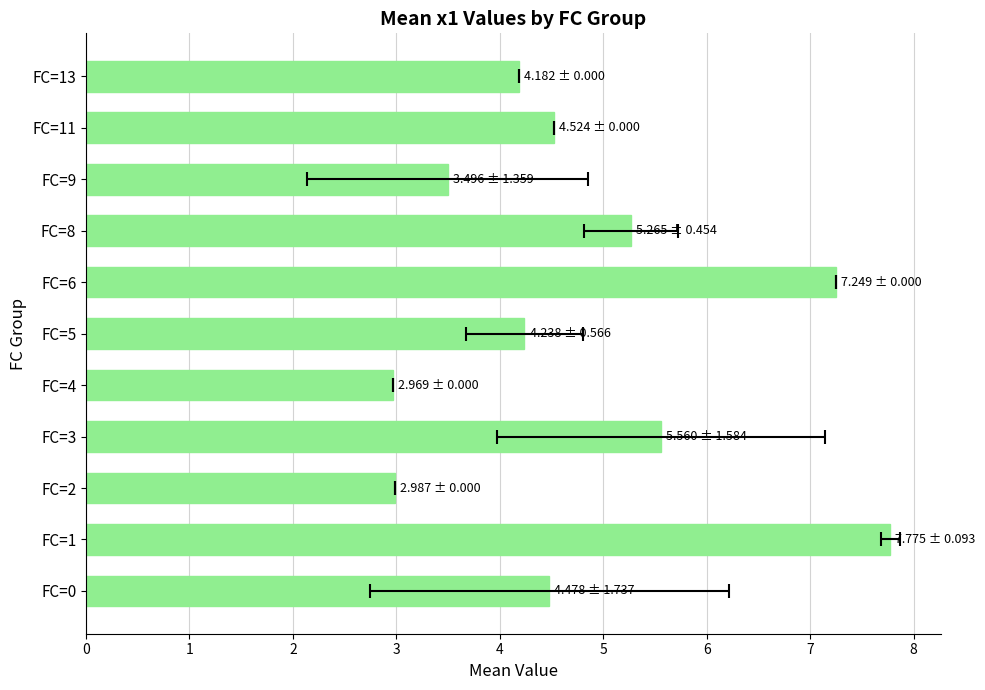

What is the difference between the values at FC=5 and FC=1?

3.5